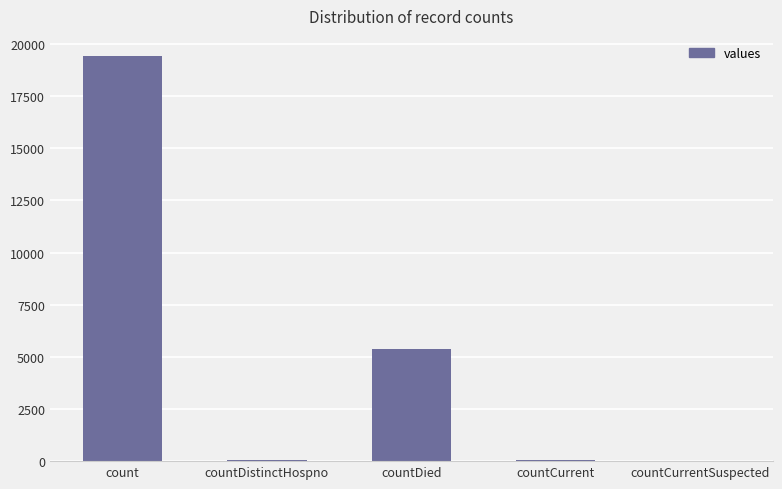

What is the sum of all values?

24875